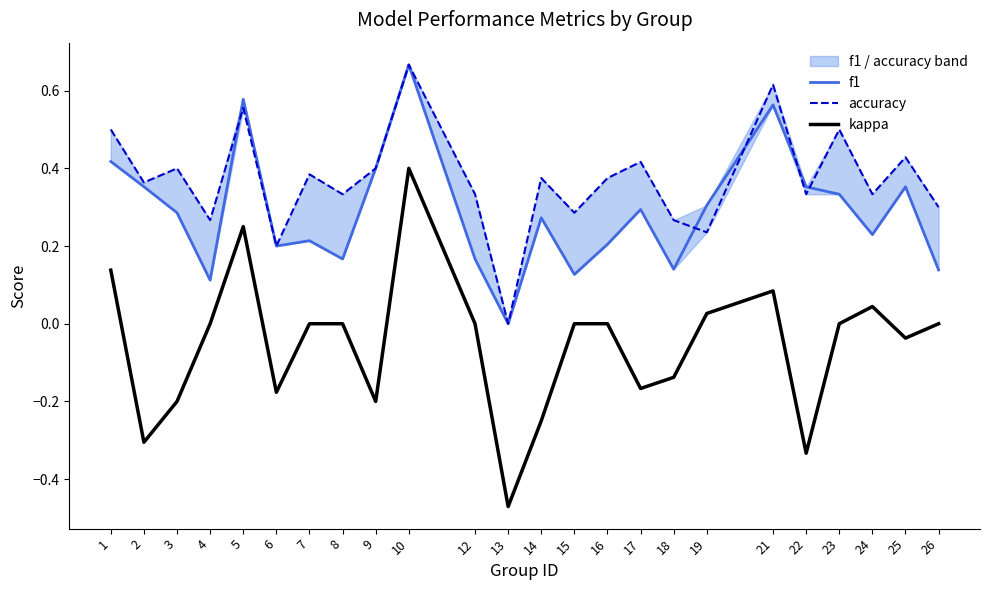

What are all the series names shown in the legend?

f1, accuracy, kappa